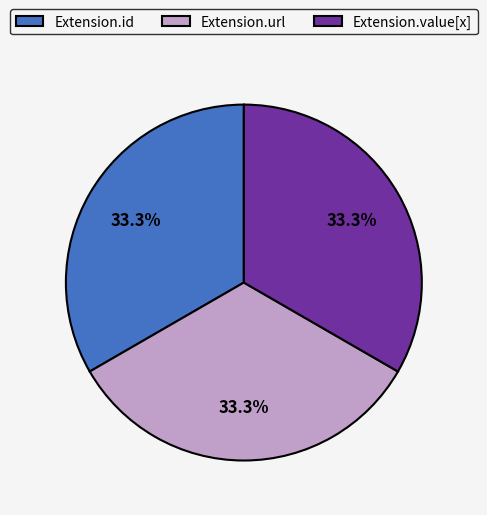

Is there a majority slice in this chart?

No